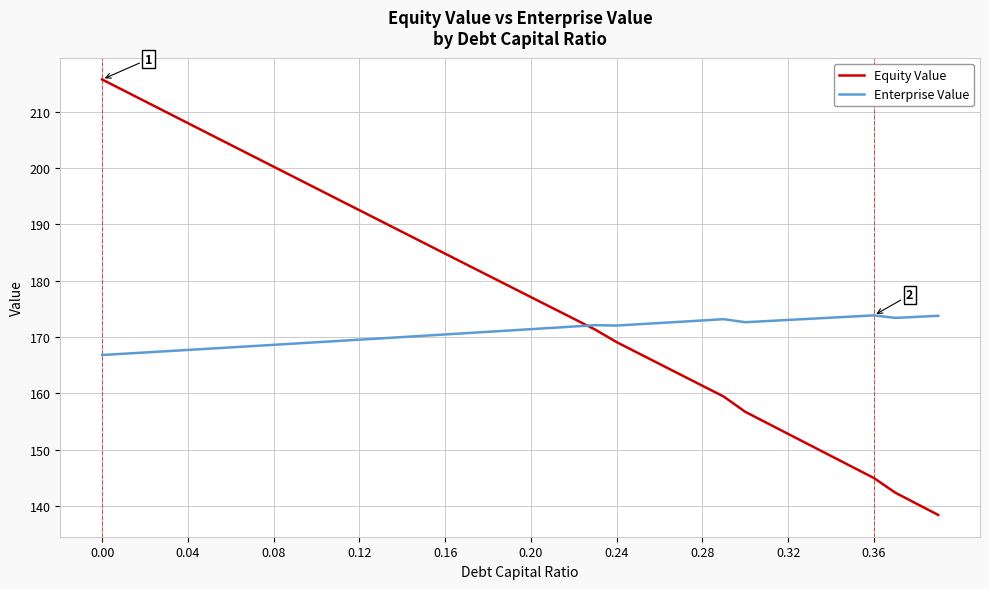

Which series has the widest spread of values?

Equity Value